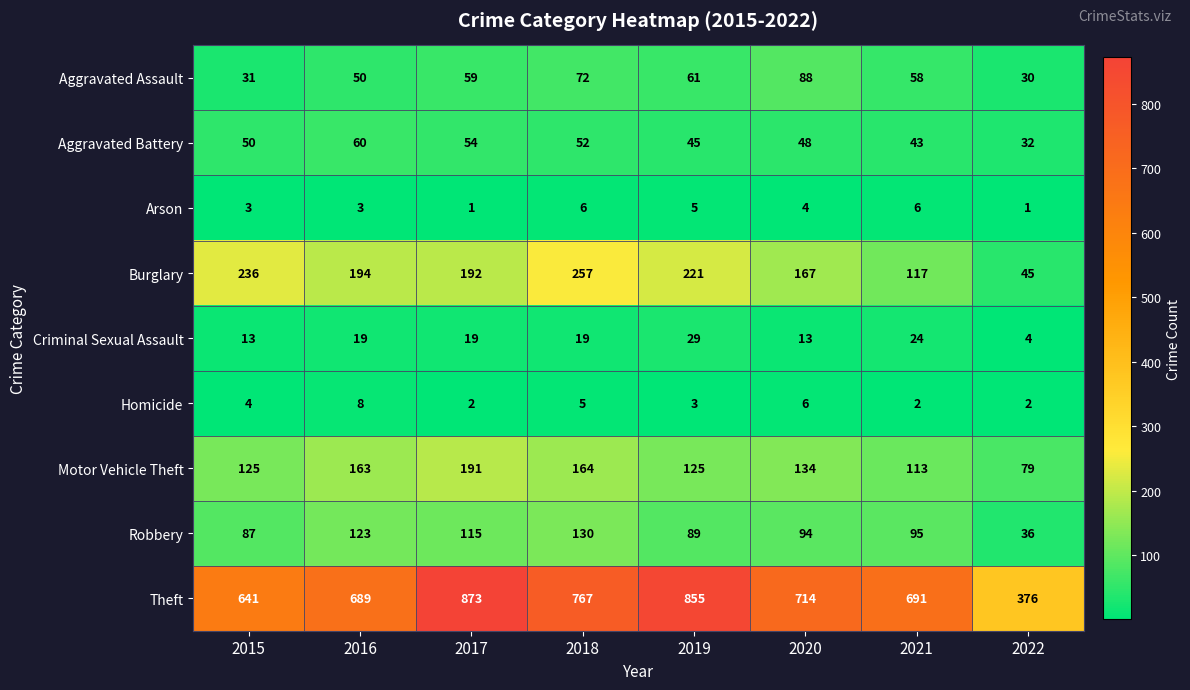

At 2017, list the series in order from smallest to largest.

Arson, Homicide, Criminal Sexual Assault, Aggravated Battery, Aggravated Assault, Robbery, Motor Vehicle Theft, Burglary, Theft